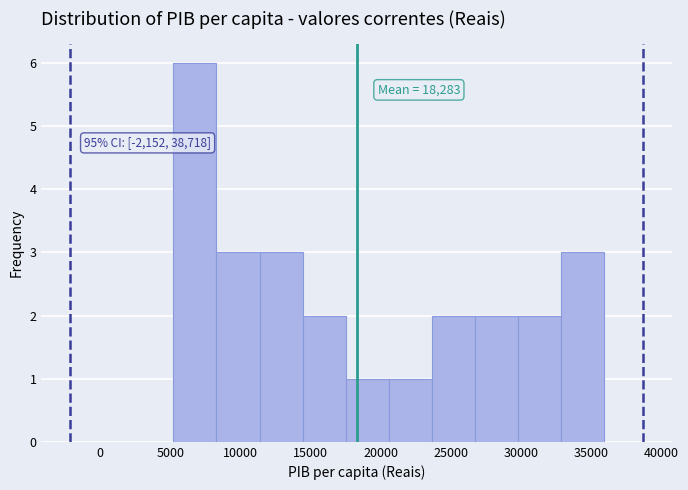

Over which range of the x-axis is the bar tallest?

5000 to 8500